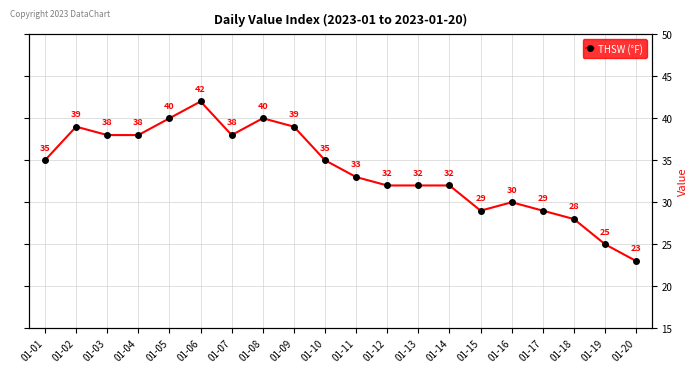

At which category does the chart reach its minimum across all series?

01-20